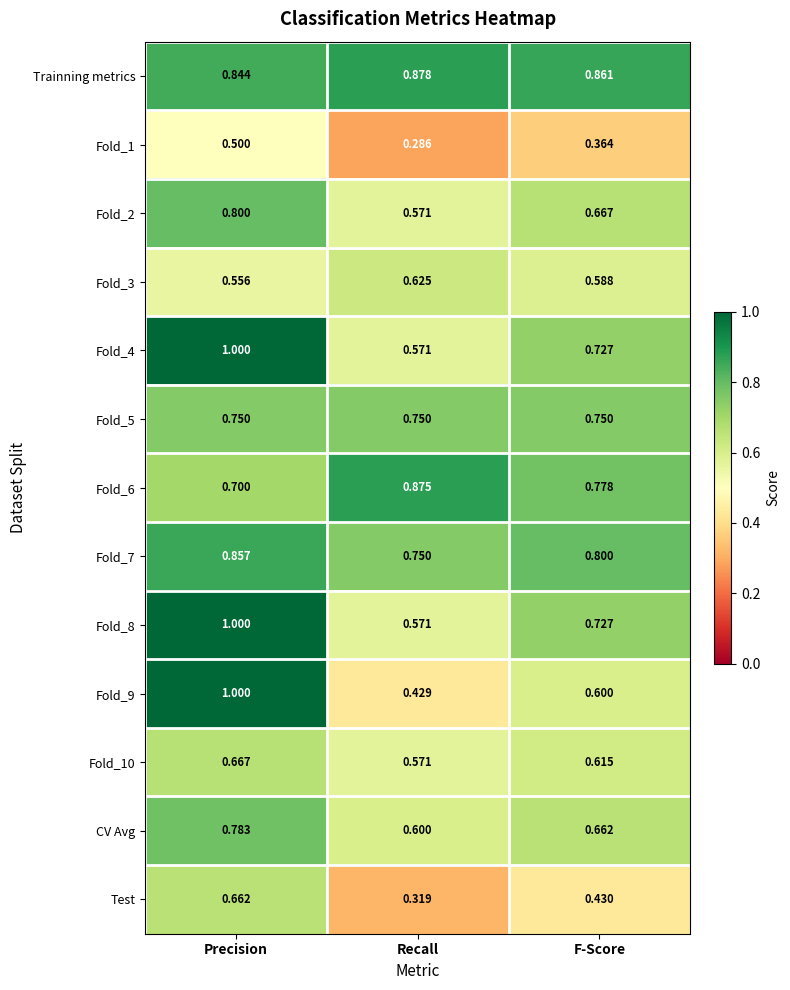

How many series are shown in this chart?

13